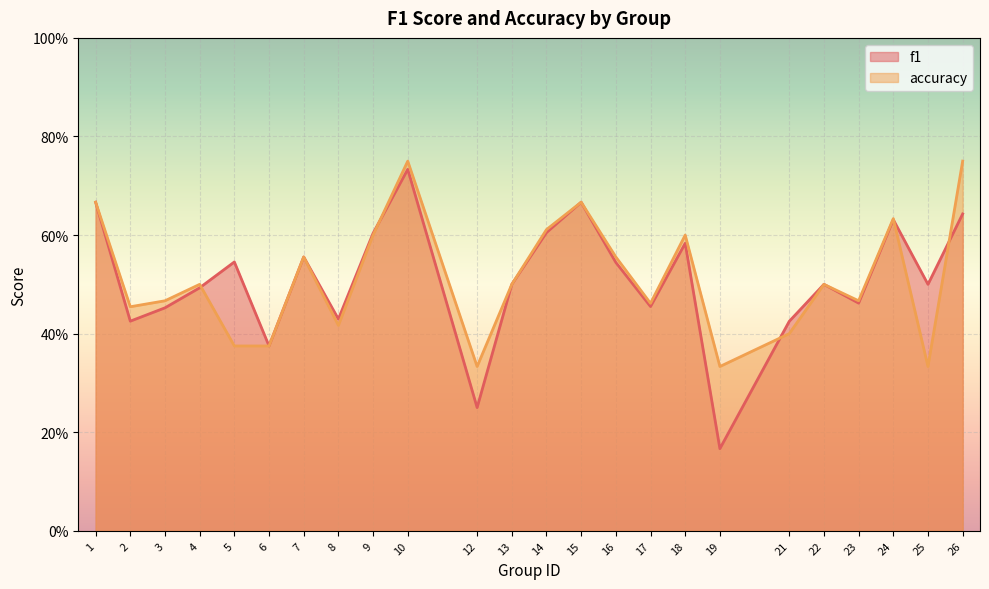

What are all the series names shown in the legend?

f1, accuracy